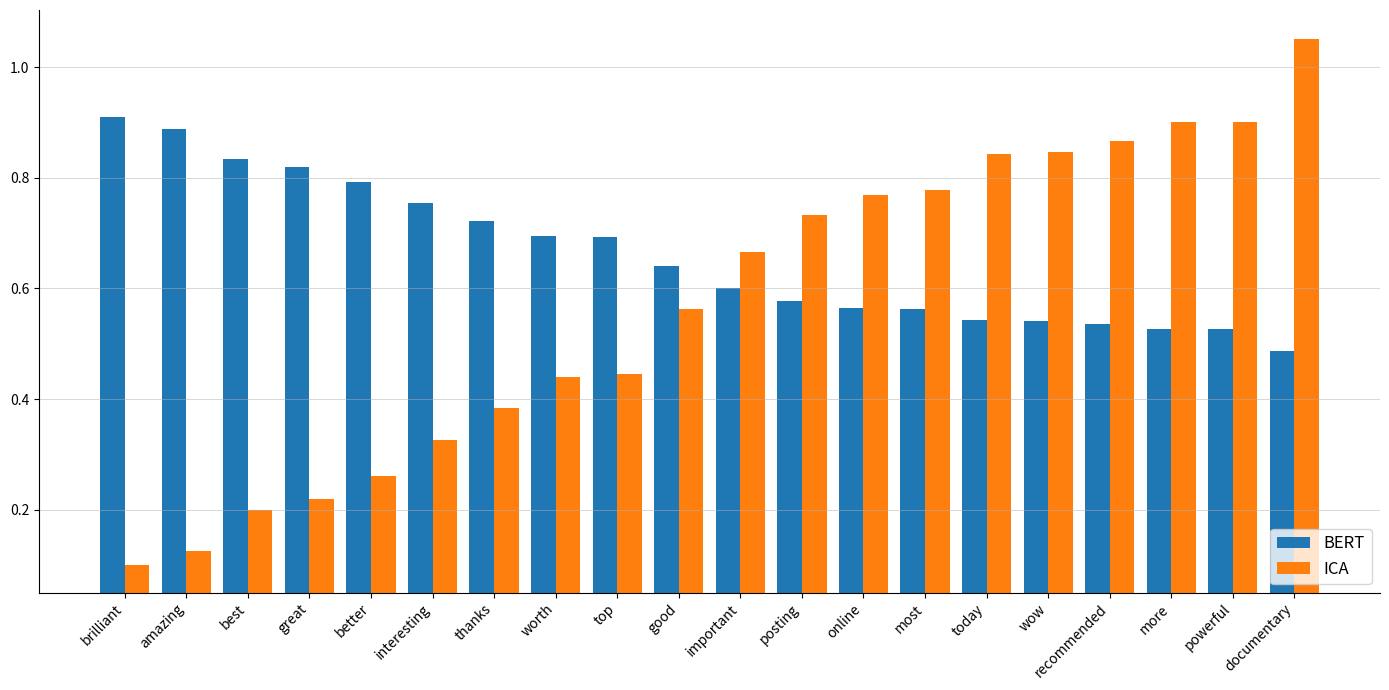

What is the sum of all BERT values?

13.2